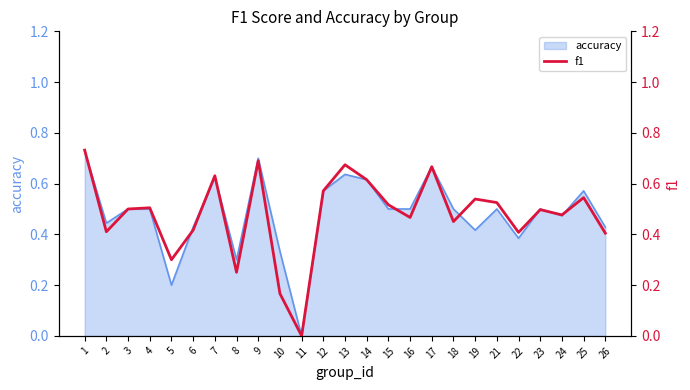

The chart shows a value of 0.3 at 4. True or false?

False